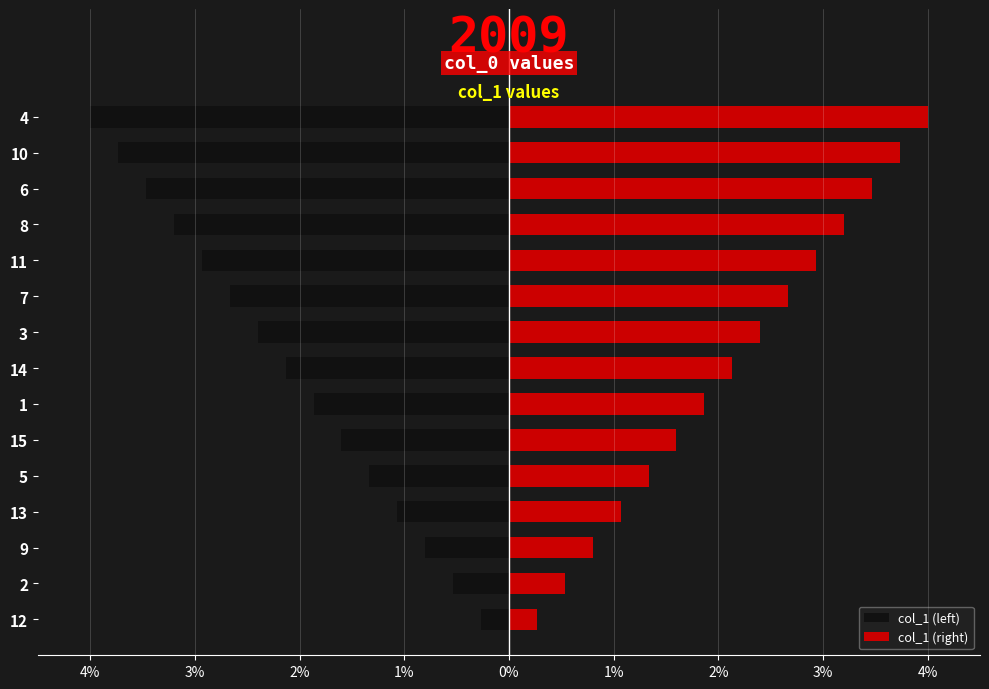

What is the maximum value shown in the chart?

4.0